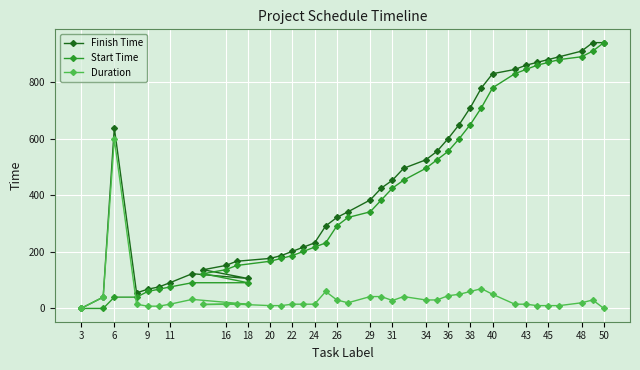

Is the value of Finish Time at 16 greater than the value of Duration at 16?

Yes